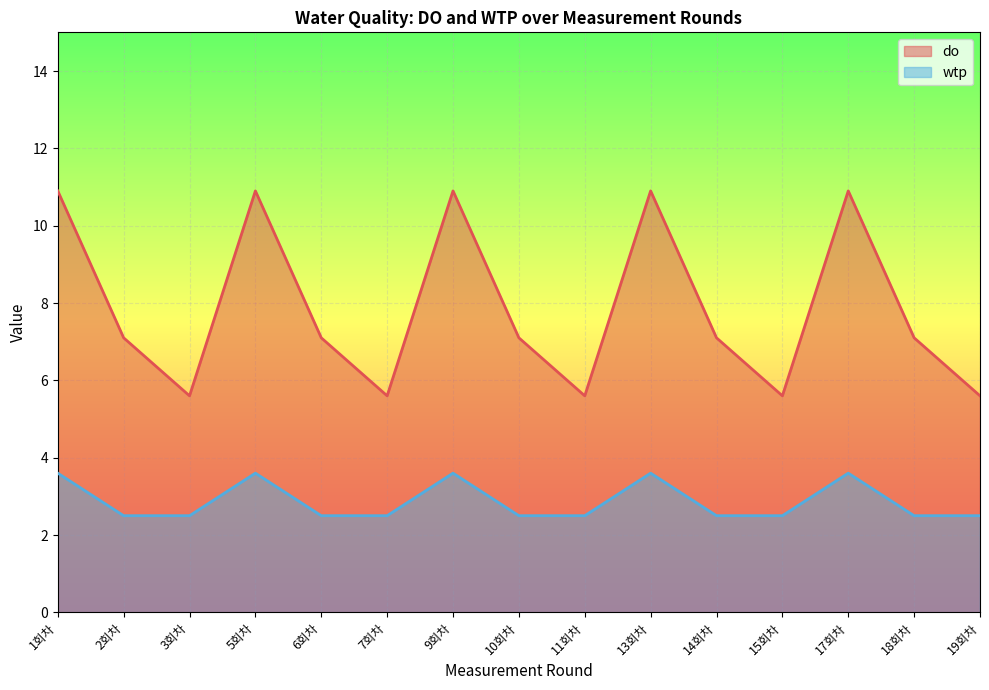

How many data points in do are above 7?

10